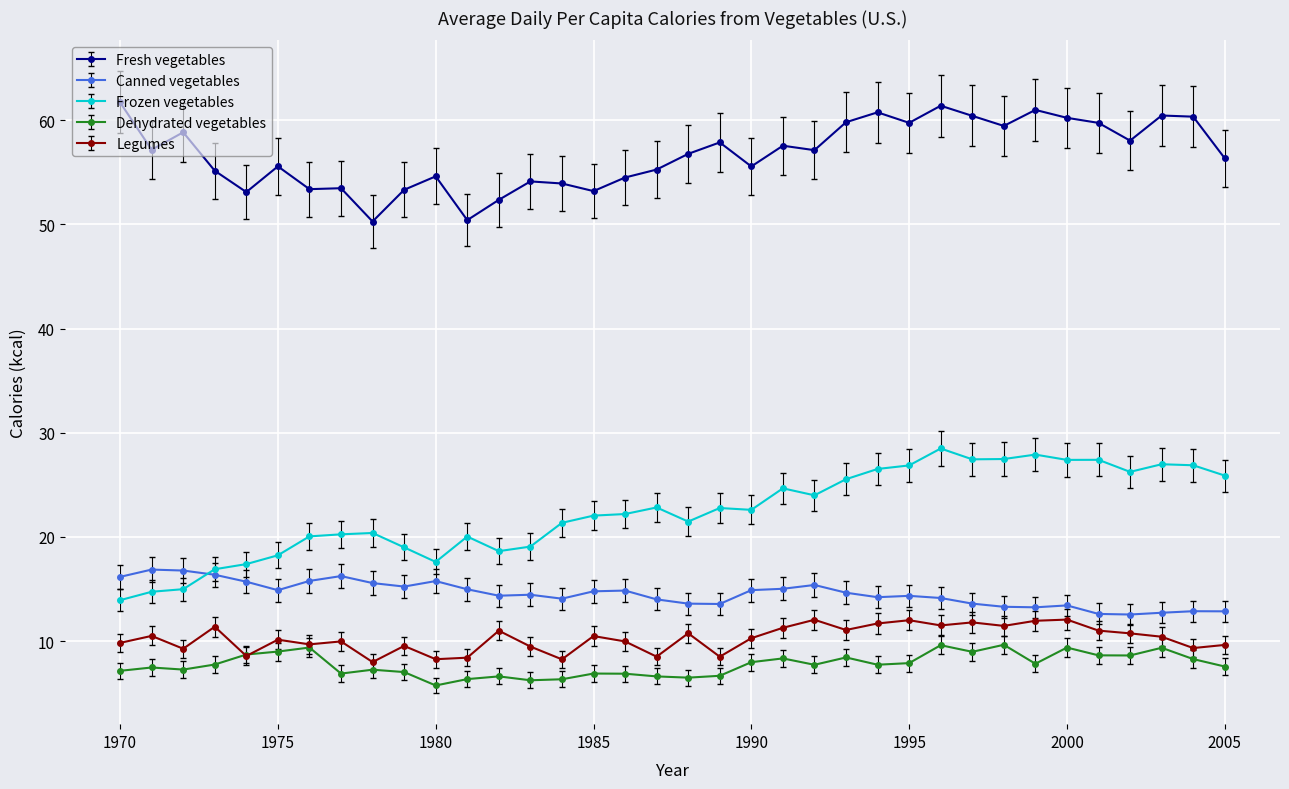

What is the maximum value for Frozen vegetables?

28.5